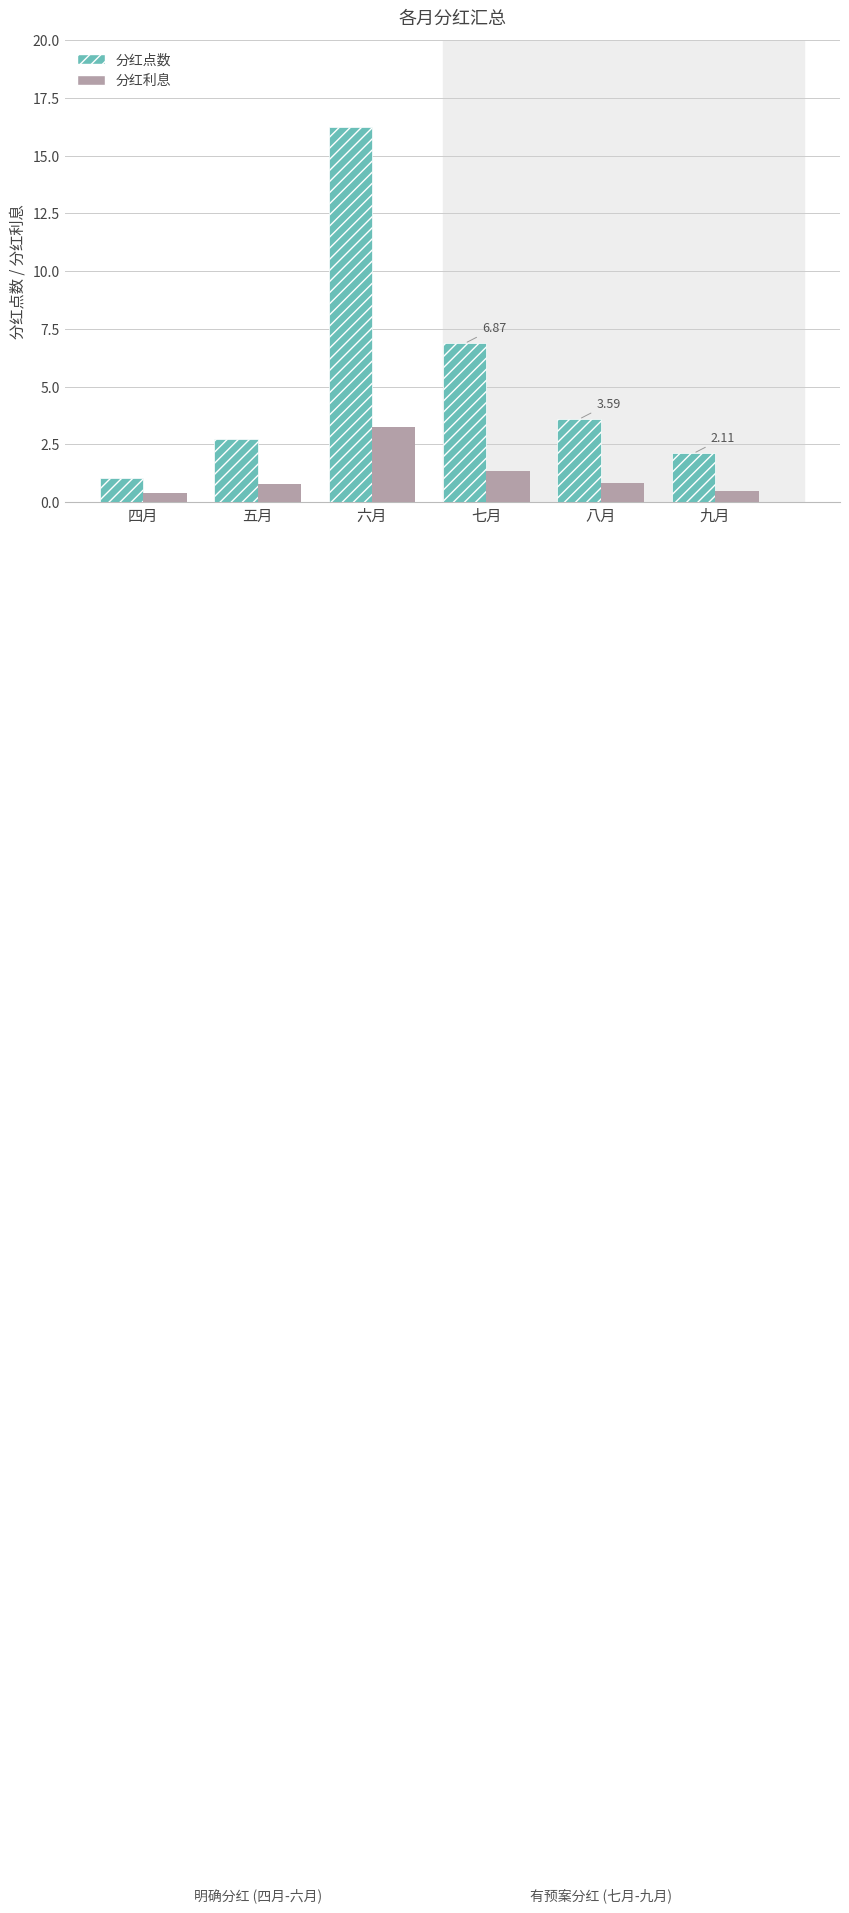

What is the spread (max minus min) of values at 六月?

13.0